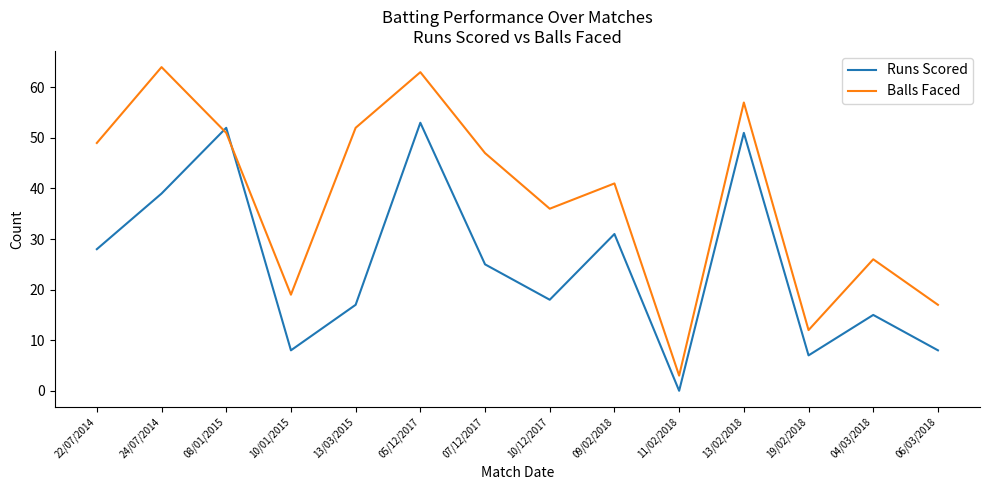

Is it true that Runs Scored equals 51 at 13/02/2018?

True